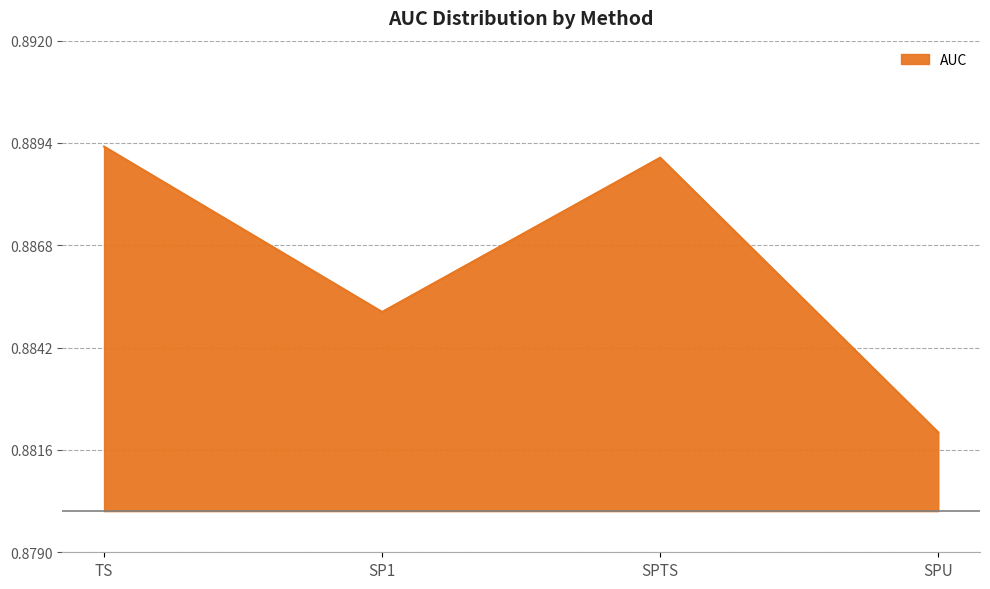

Rank the categories by value from lowest to highest.

SPU, SP1, SPTS, TS